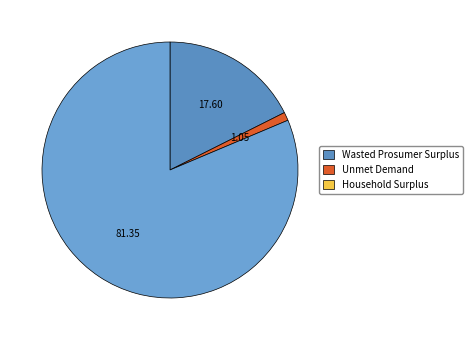

What is the largest slice in the pie chart?

Household Surplus